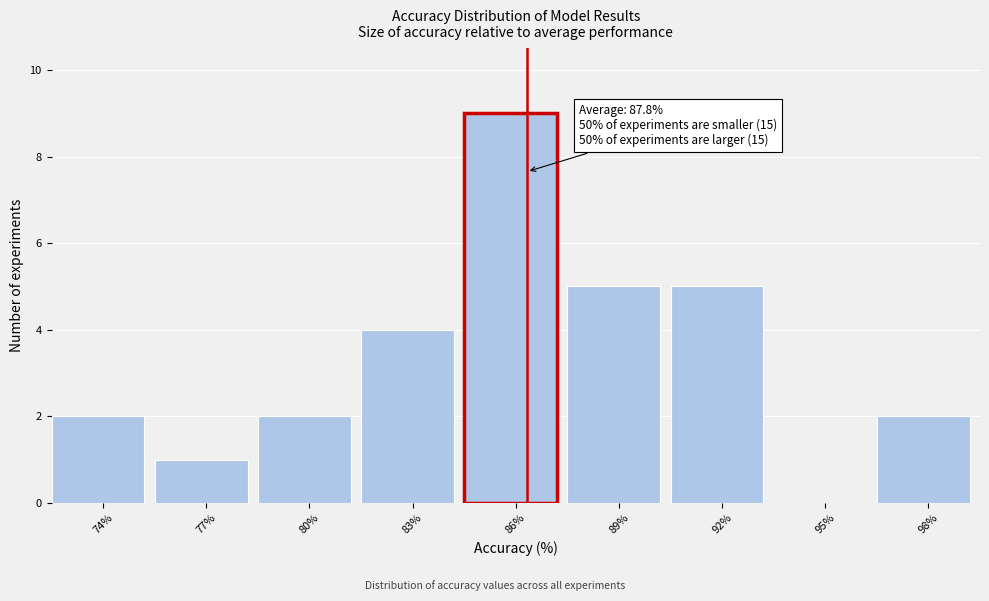

Reading right to left, list all the values displayed in this chart.

98%=2	95%=0	92%=5	89%=5	86%=9	83%=4	80%=2	77%=1	74%=2